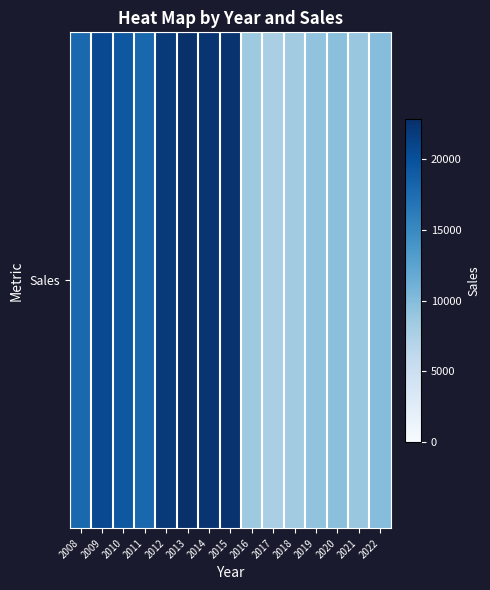

True or false: the data shows 7716 at 2017.

True